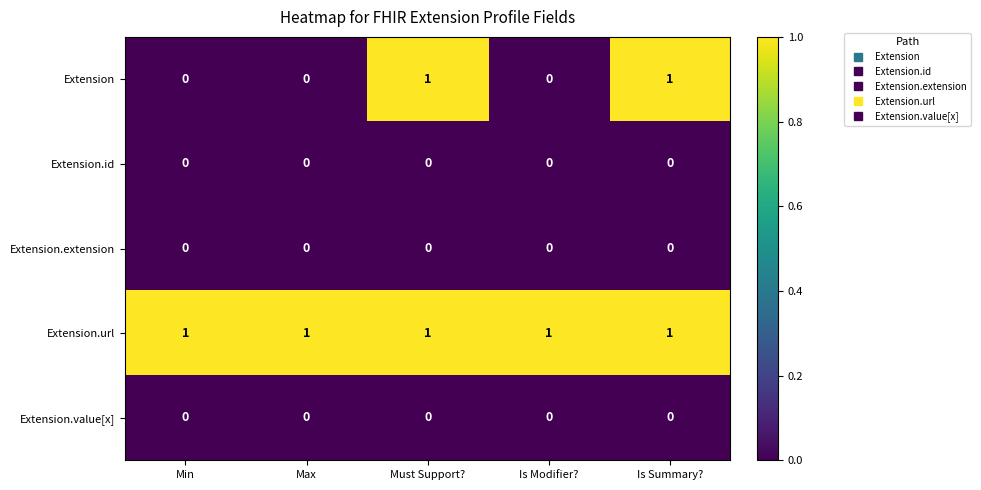

Count the Extension values in the range 0 to 1.

5